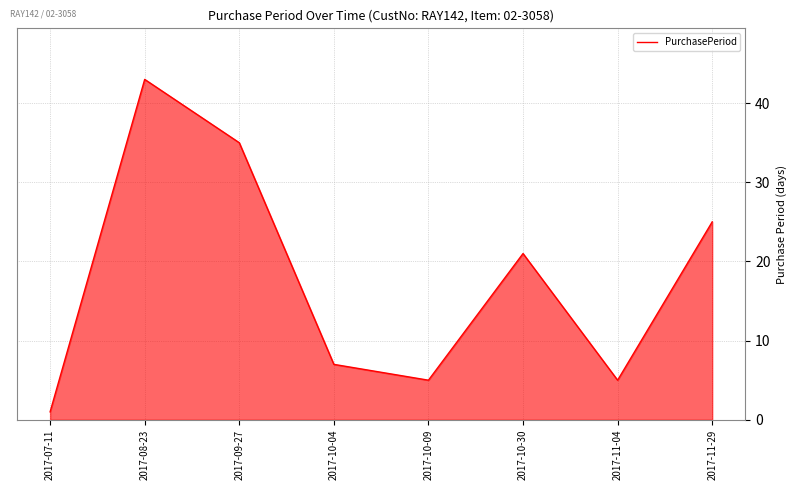

What is the difference between the maximum and minimum values?

42